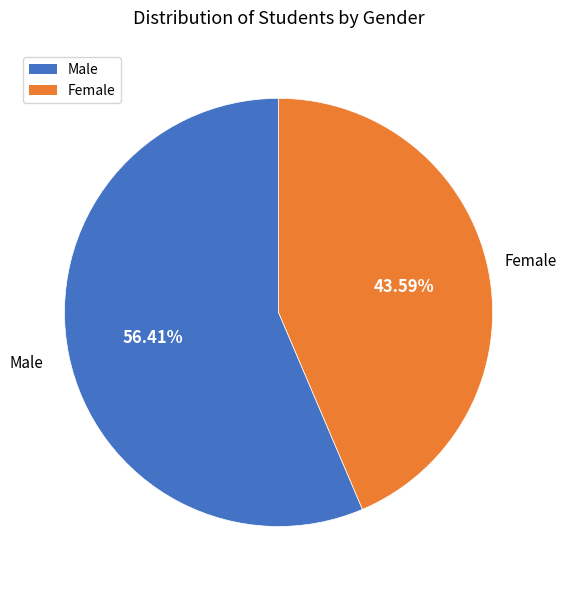

To the nearest percent, what is the difference between the Male and Female slice percentages?

13%